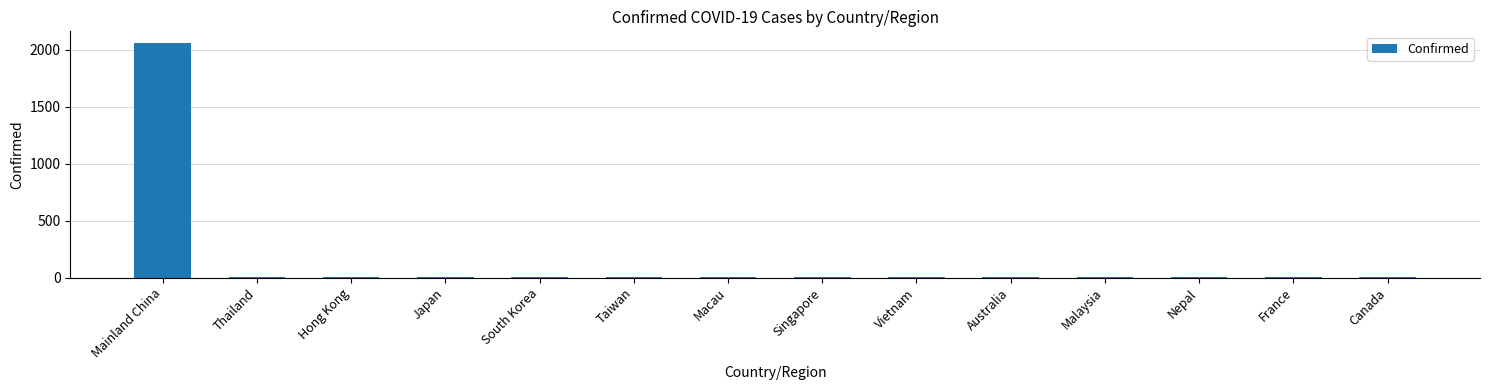

What is the sum of all values?

2107